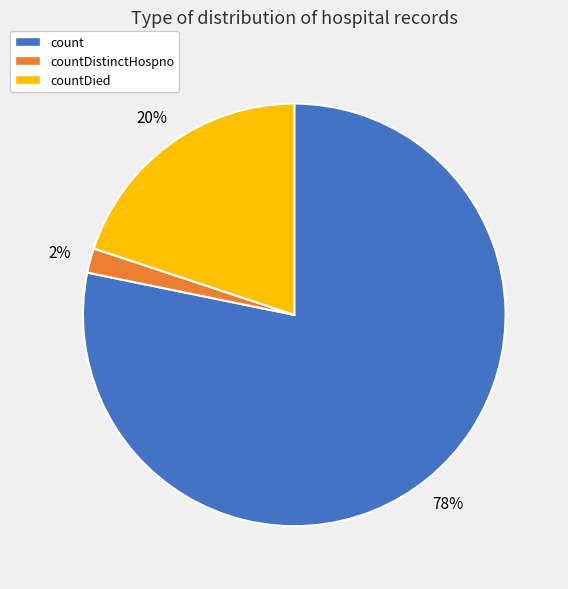

Approximately how many times larger is the value at count compared to countDied?

3.9